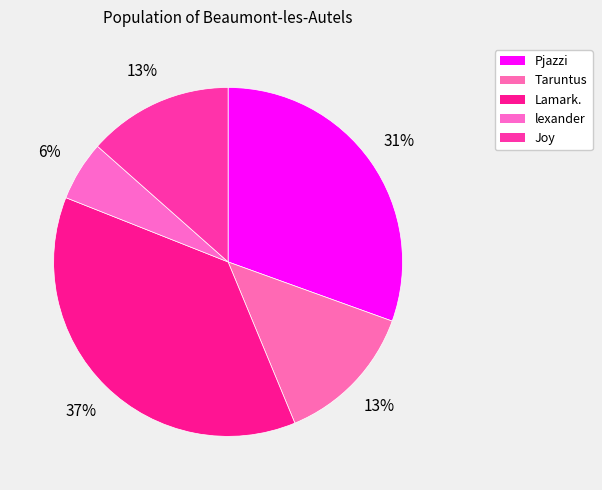

To the nearest percent, what is the average slice percentage?

20%